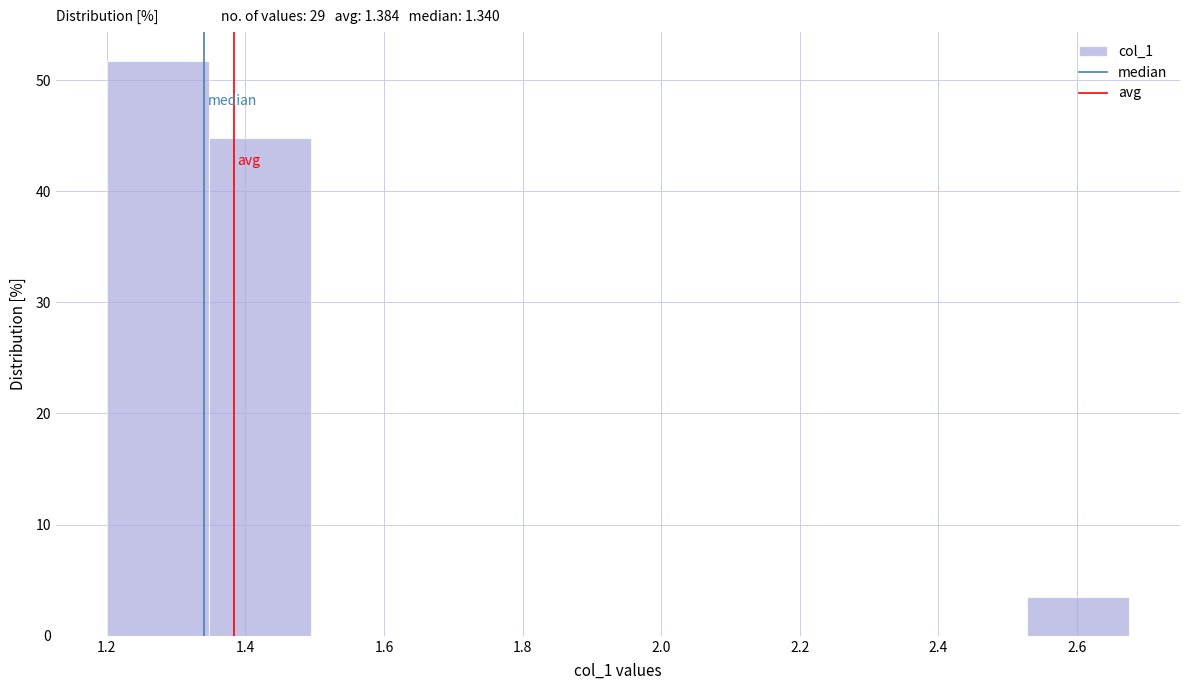

What is the height of the bar covering 1.34 to 1.50 on the x-axis? Neither the bar edges nor the heights are printed on the chart, so give them approximately, as read against the axes.

45